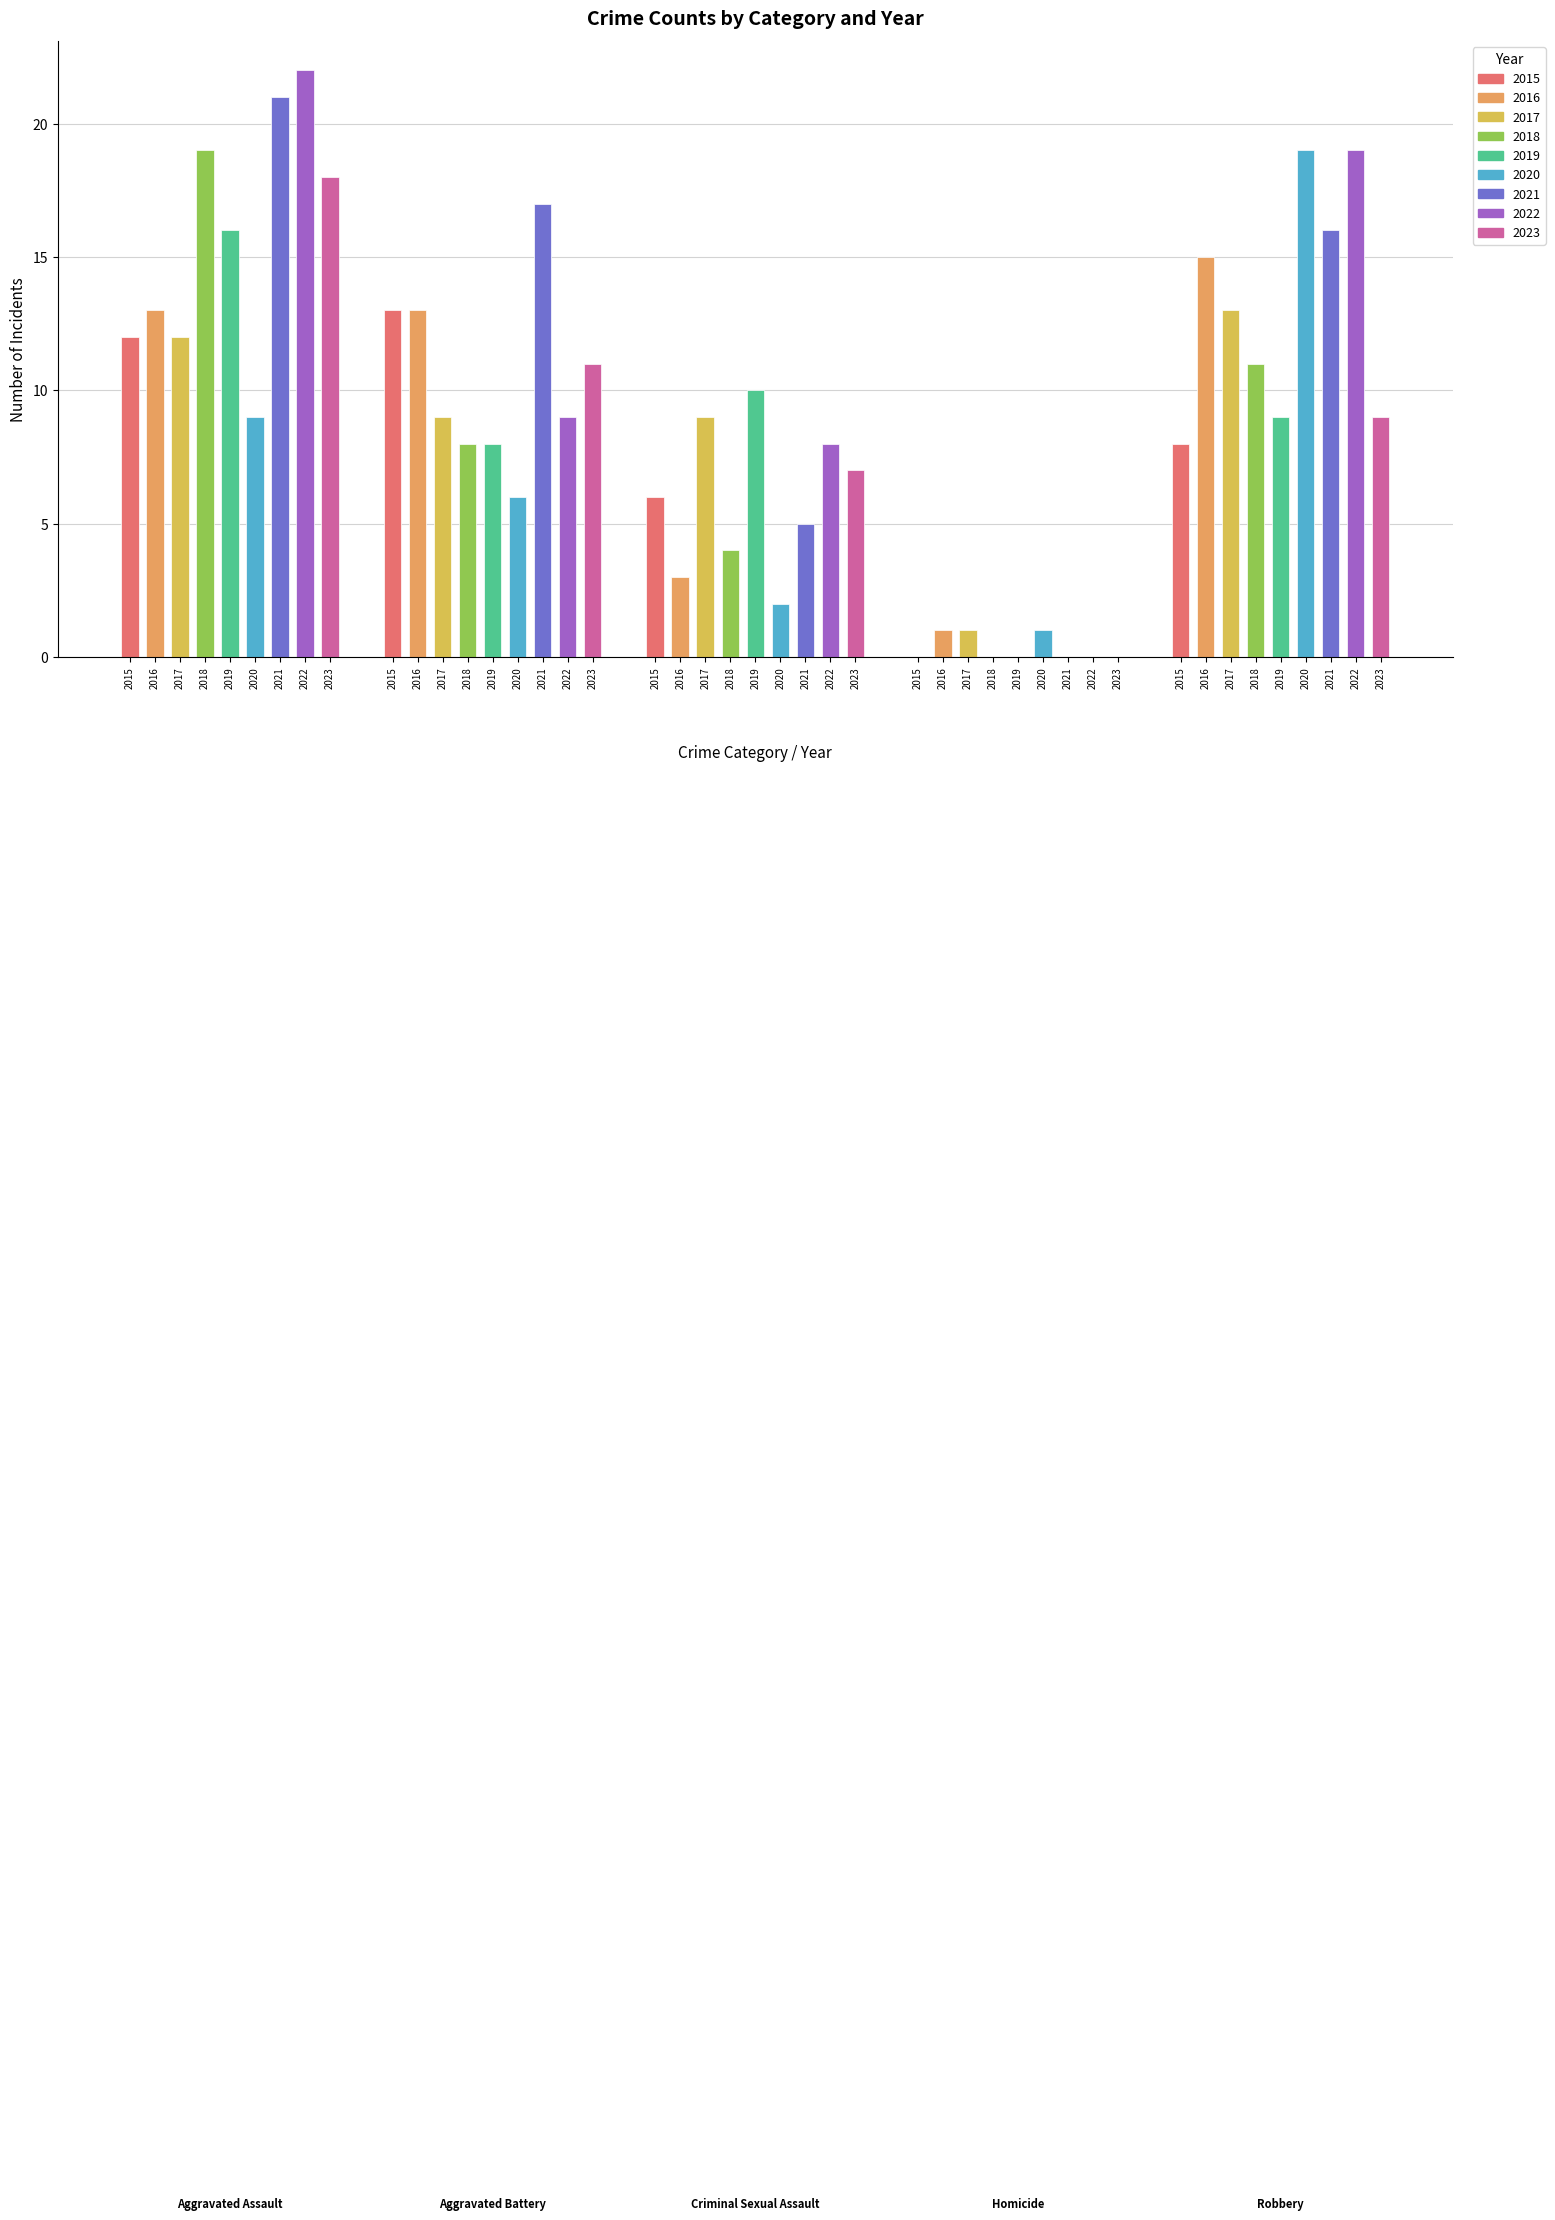

Reading left to right, list all the values displayed in this chart.

Aggravated Assault: 12	13	12	19	16	9	21	22	18
Aggravated Battery: 13	13	9	8	8	6	17	9	11
Criminal Sexual Assault: 6	3	9	4	10	2	5	8	7
Homicide: 0	1	1	0	0	1	0	0	0
Robbery: 8	15	13	11	9	19	16	19	9